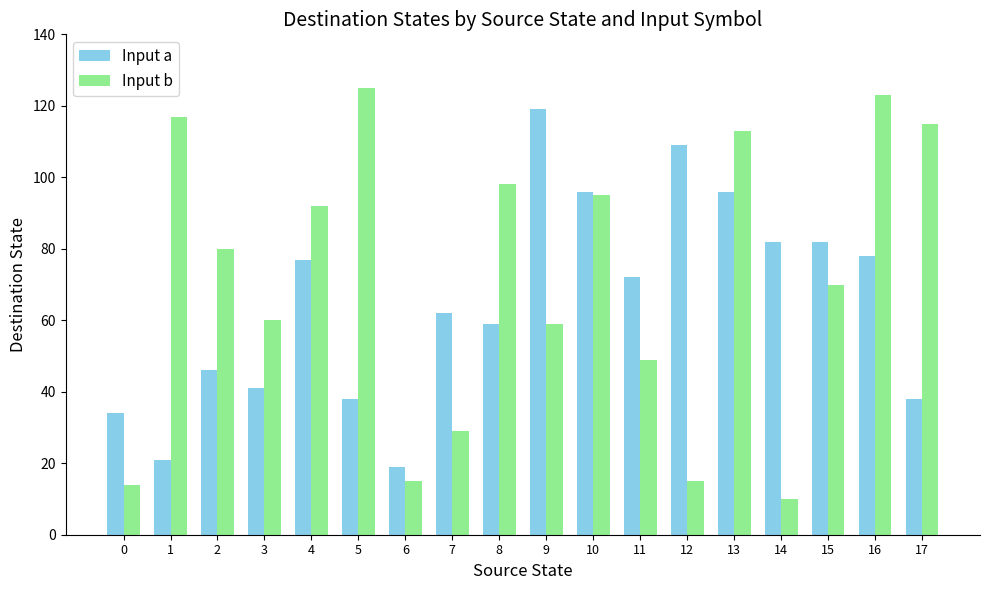

How many bars are there in total?

36